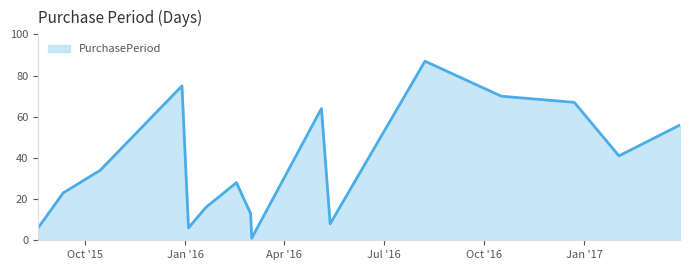

What is the greatest value displayed?

87